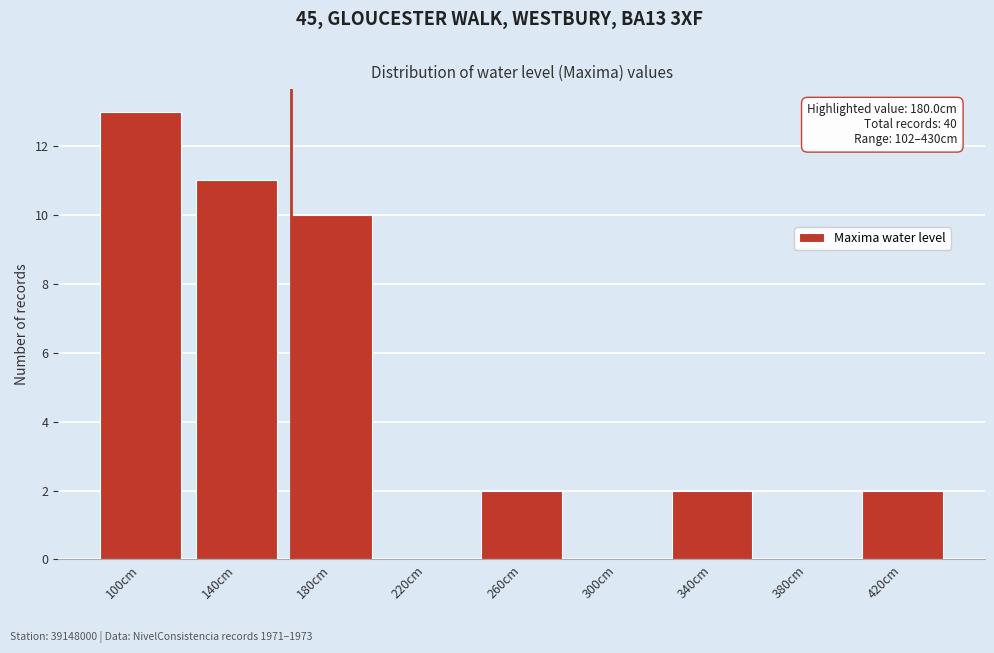

Reading left to right, list all the values displayed in this chart.

100cm=13	140cm=11	180cm=10	220cm=0	260cm=2	300cm=0	340cm=2	380cm=0	420cm=2